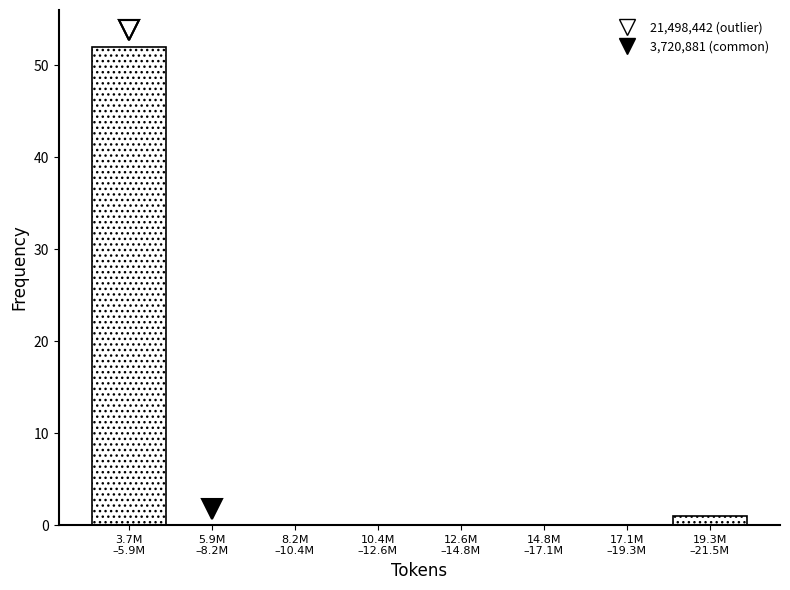

What is the maximum value shown in the chart?

52